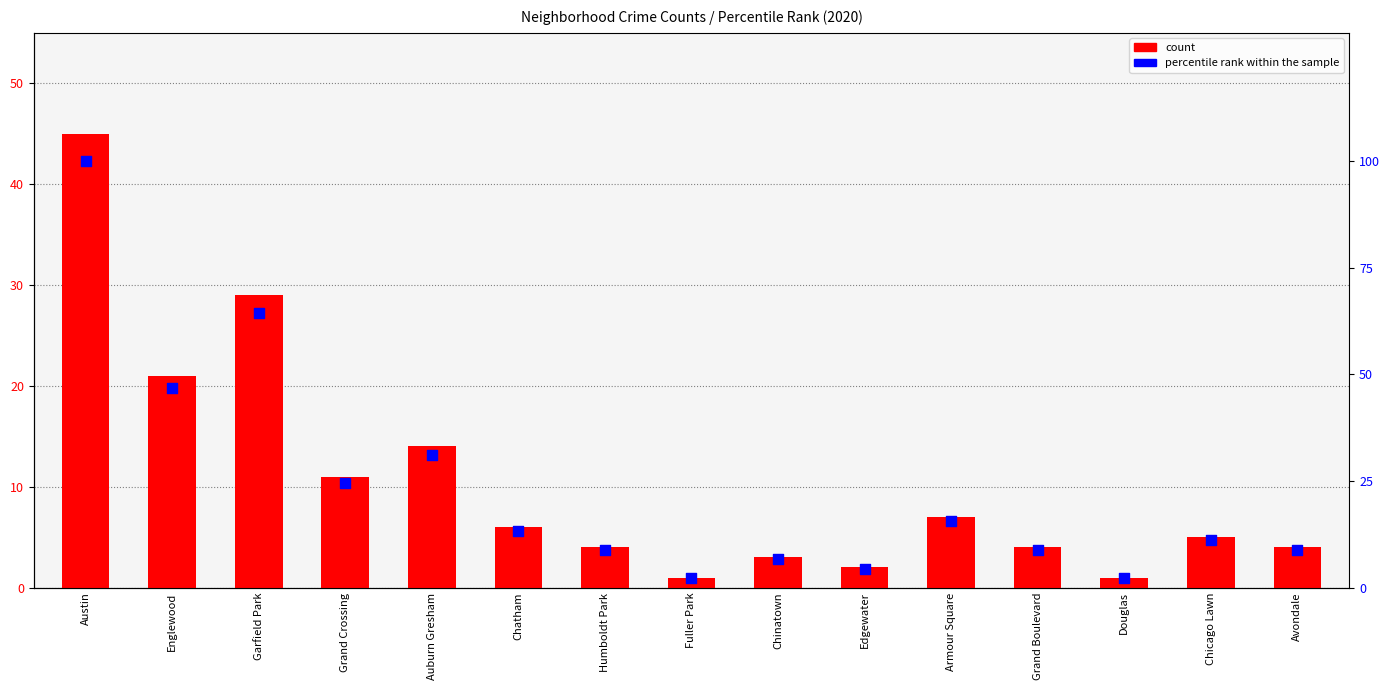

Which series reaches the maximum Y coordinate?

percentile rank within the sample